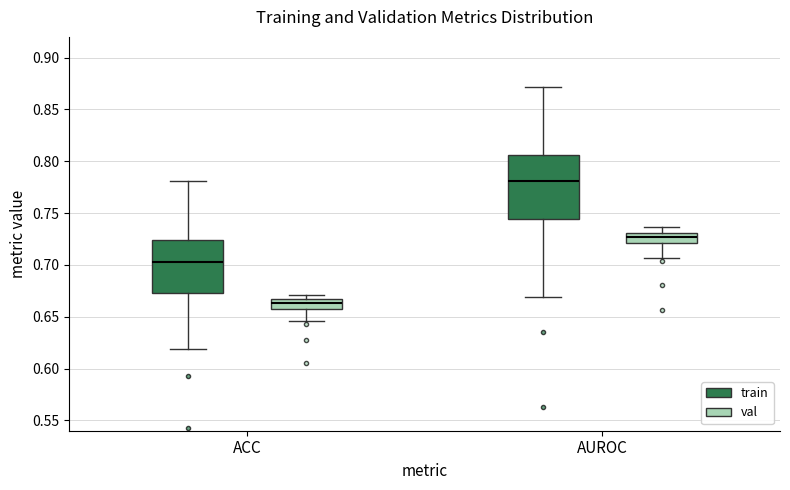

Comparing the boxes themselves (not the whiskers), which one is the tallest?

AUROC (train)